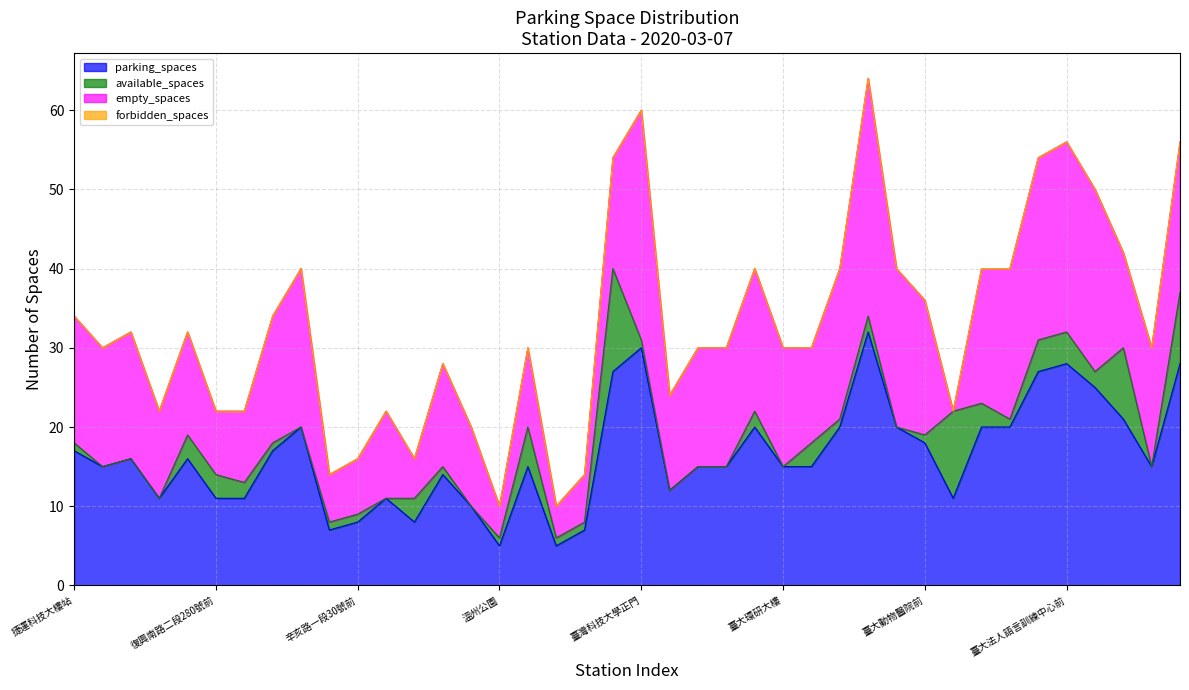

What is the label of the 34th point from the left?

臺大國青大樓宿舍前